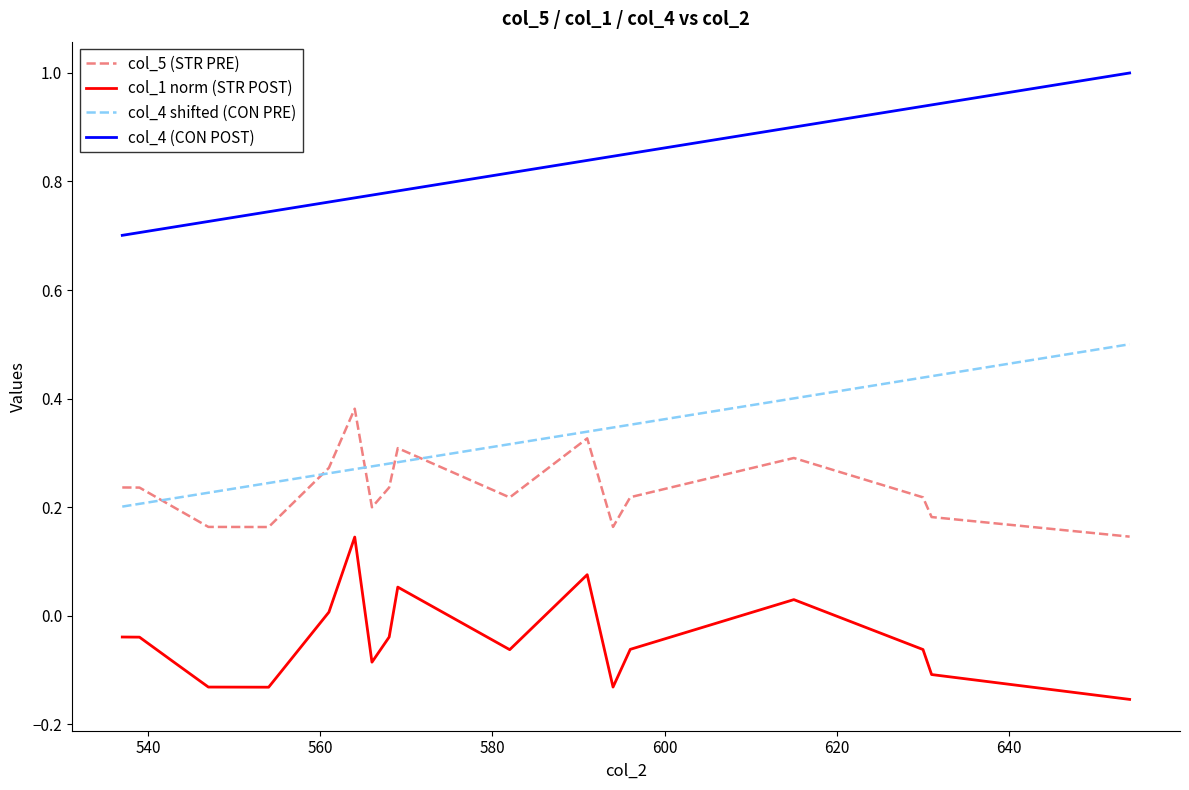

What is the maximum value for col_4 shifted (CON PRE)?

0.5